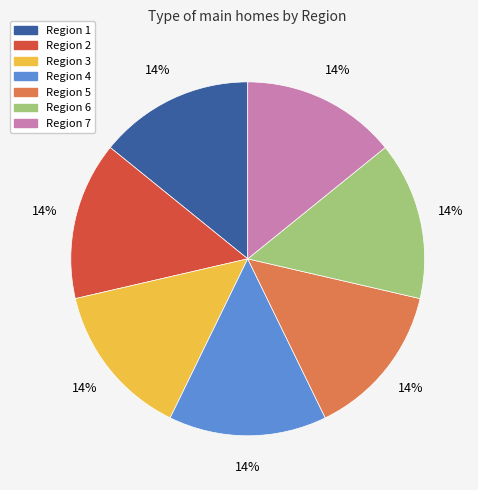

To the nearest percent, what is the average slice percentage?

14%